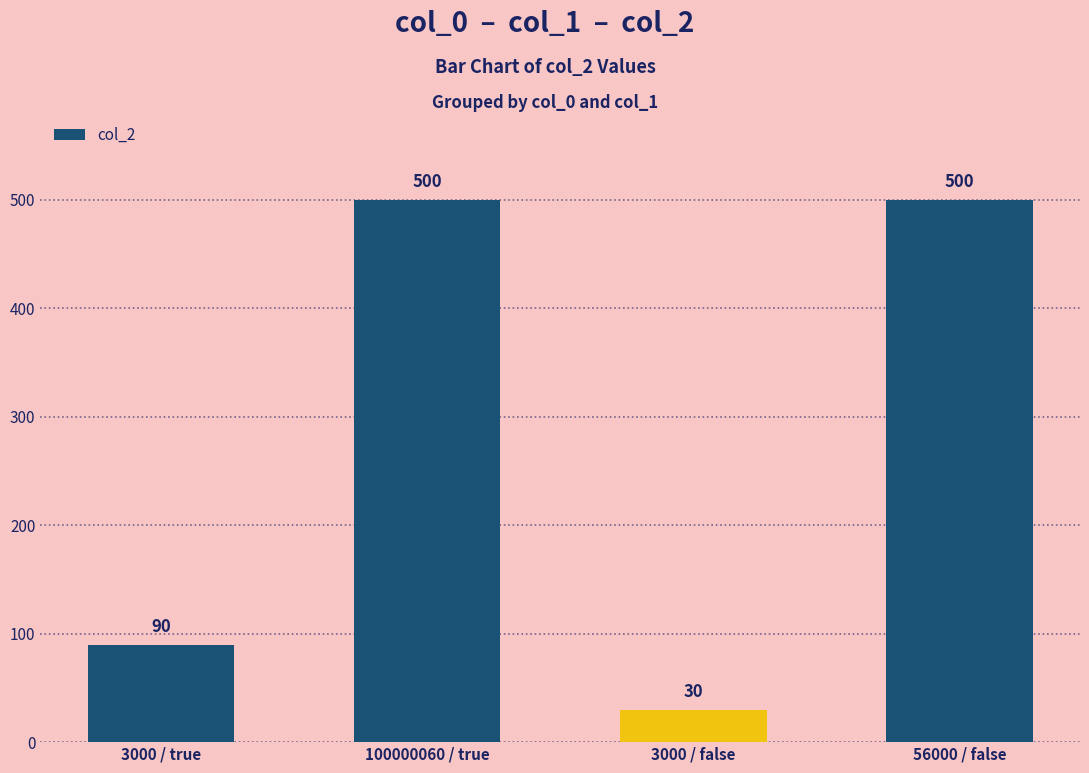

Reading right to left, extract all data points from this chart.

56000 / false=500	3000 / false=30	100000060 / true=500	3000 / true=90